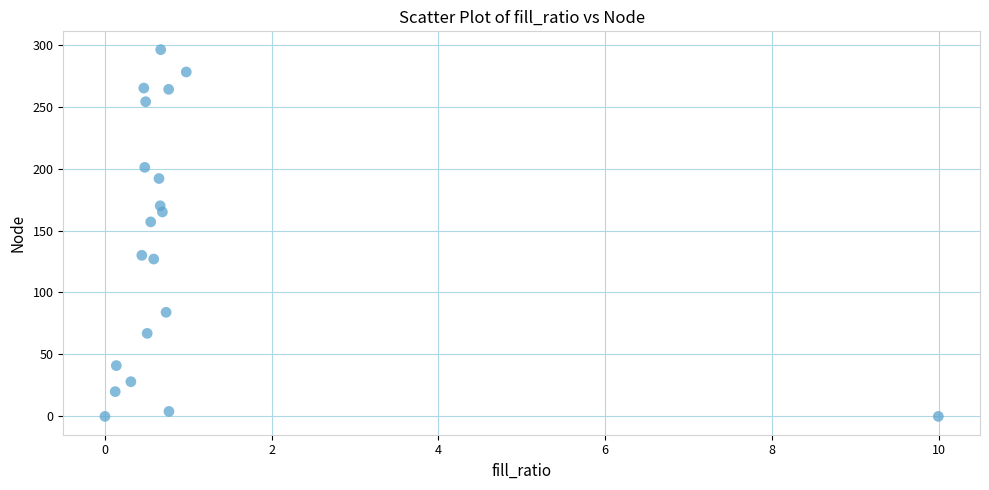

What Y value in the scatter plot is closest to 148?

157